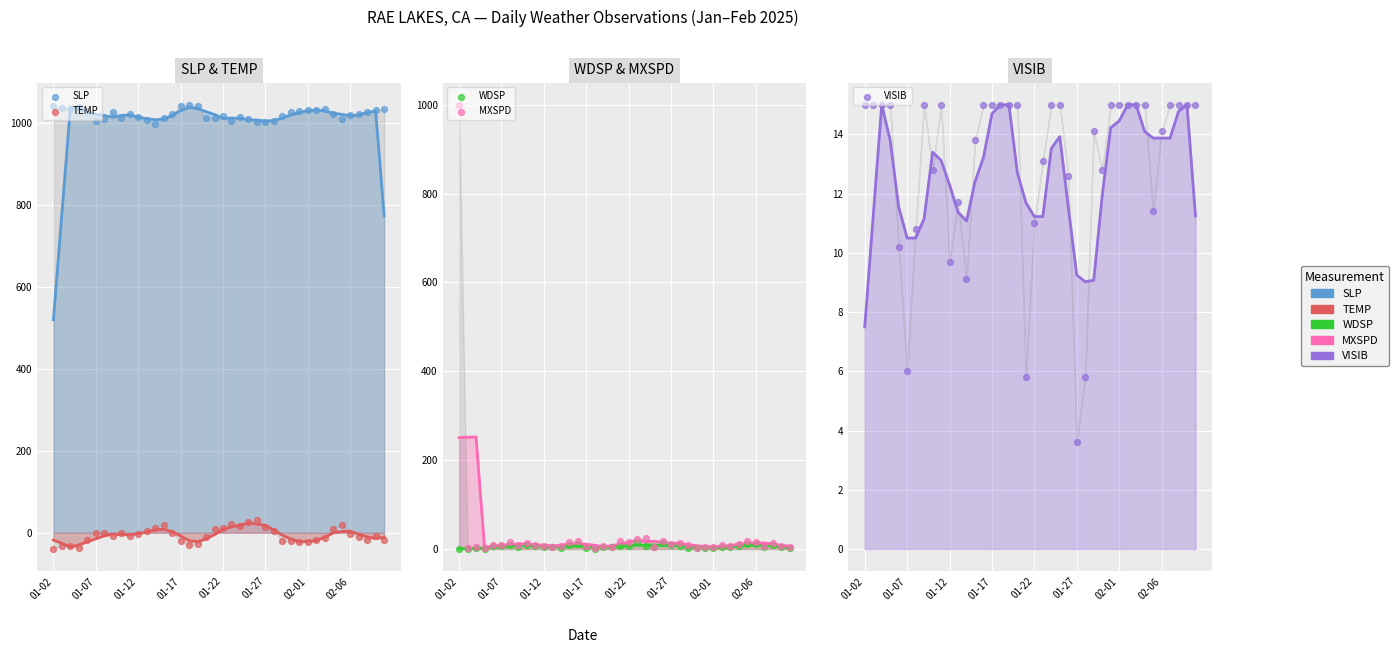

Which series reaches the minimum Y coordinate?

TEMP